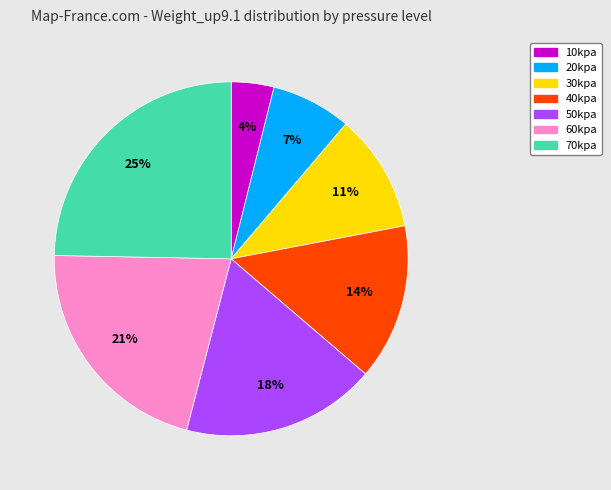

Is it true that 60kpa is 21% of the pie?

True